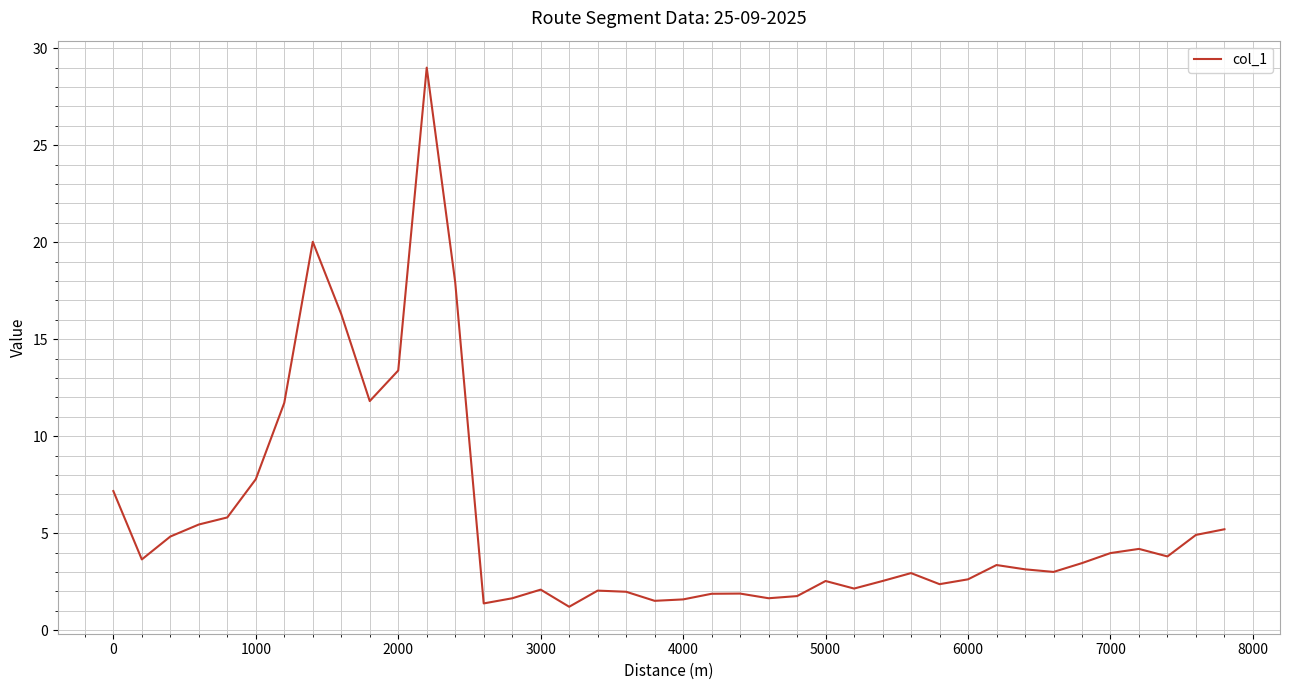

What is the greatest value displayed?

29.0